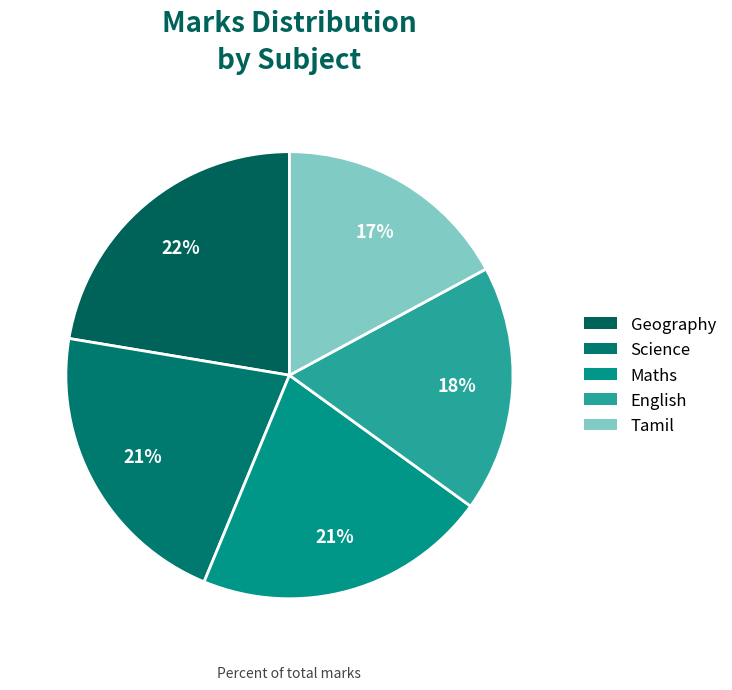

Count the number of slices in the pie.

5